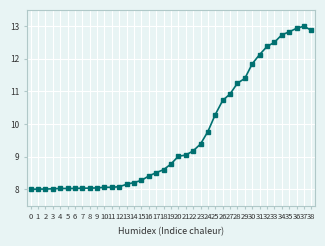

At which category does the chart reach its peak across all series?

37